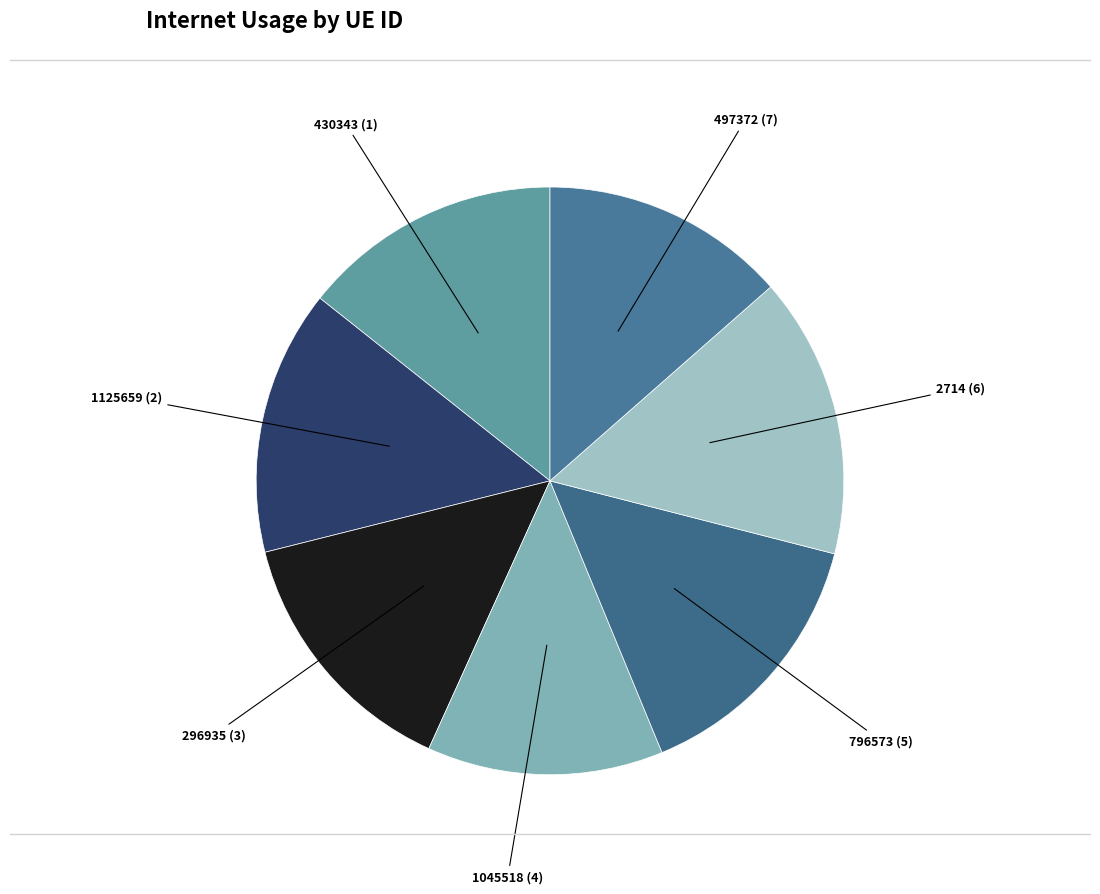

Is 1125659 the majority of the pie?

No